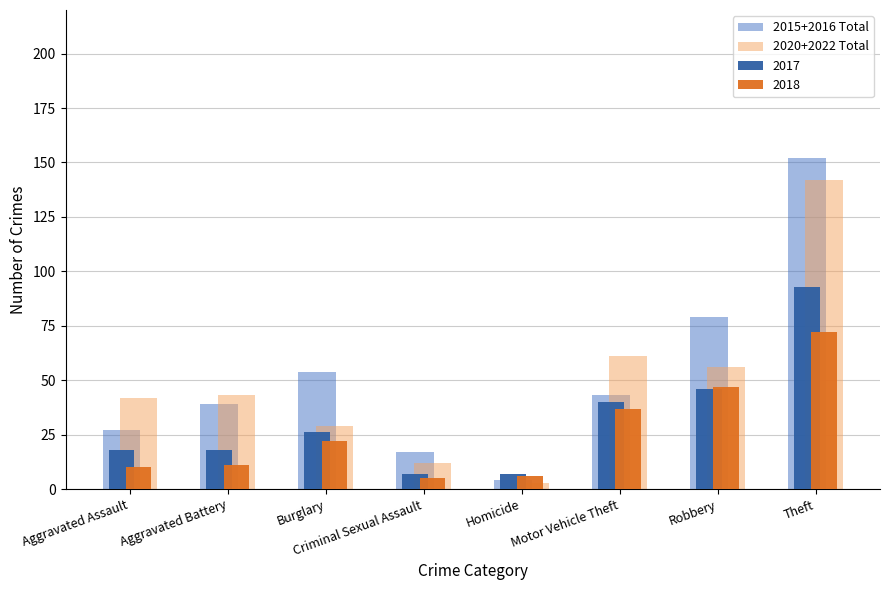

How many bars are there in total?

32